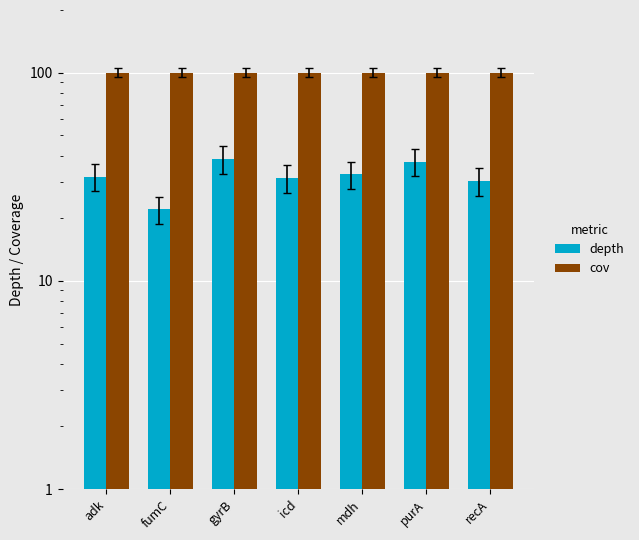

Which series changed the most between fumC and recA?

depth